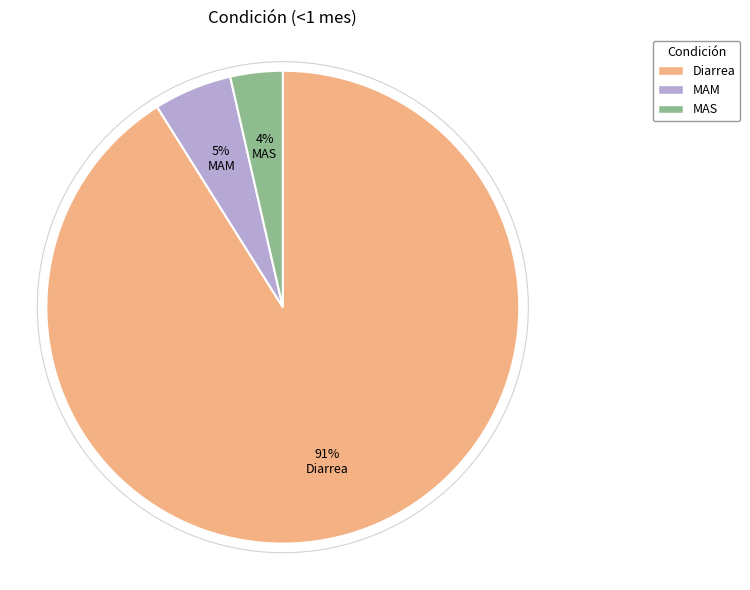

Count the number of slices in the pie.

3